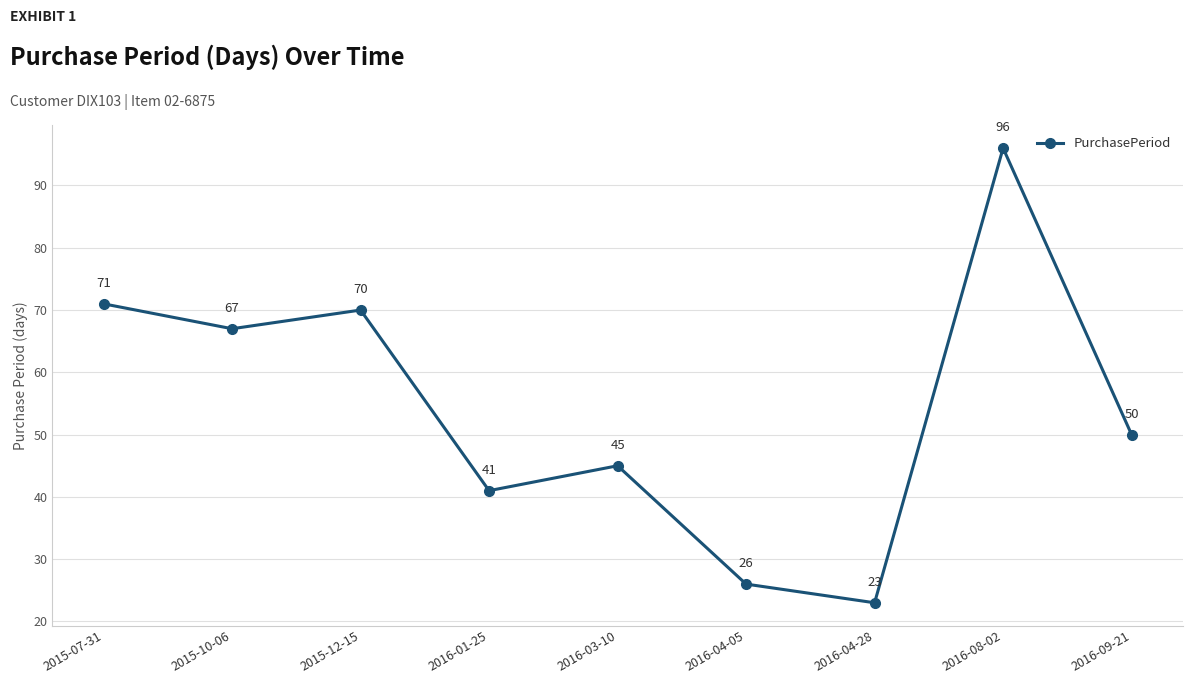

How many interior local valleys (lower than both neighbors) does the data have?

3